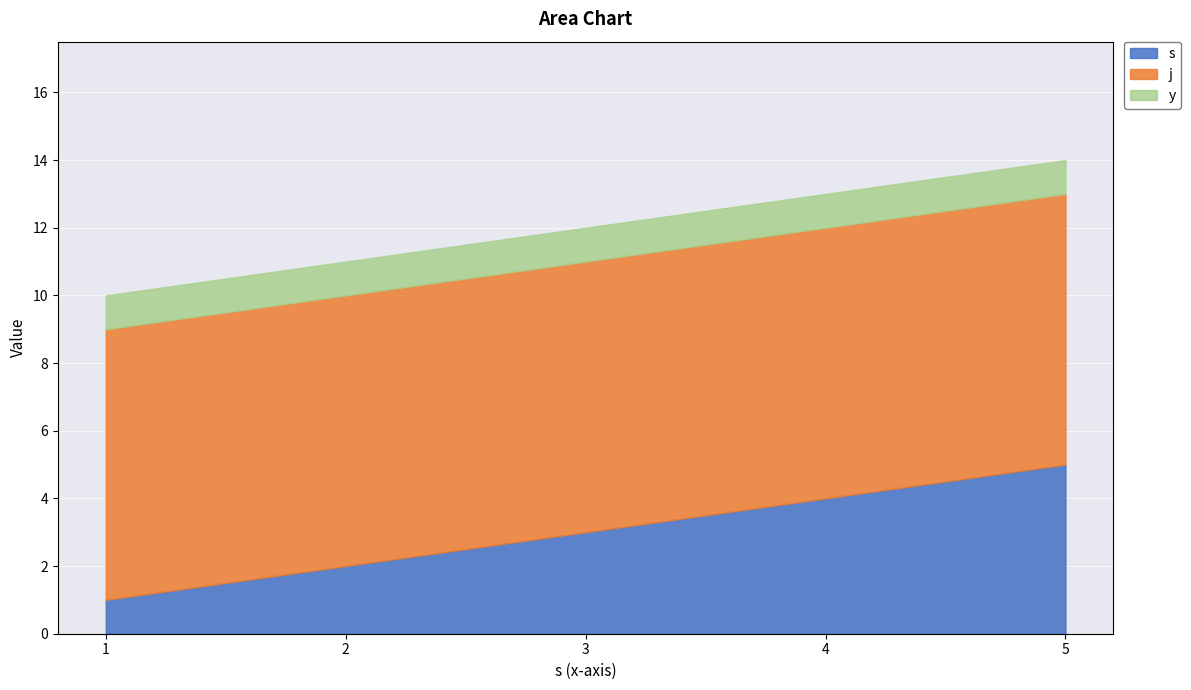

Reading left to right, transcribe all the data shown in this chart.

s: 1	2	3	4	5
j: 8	8	8	8	8
y: 1	1	1	1	1